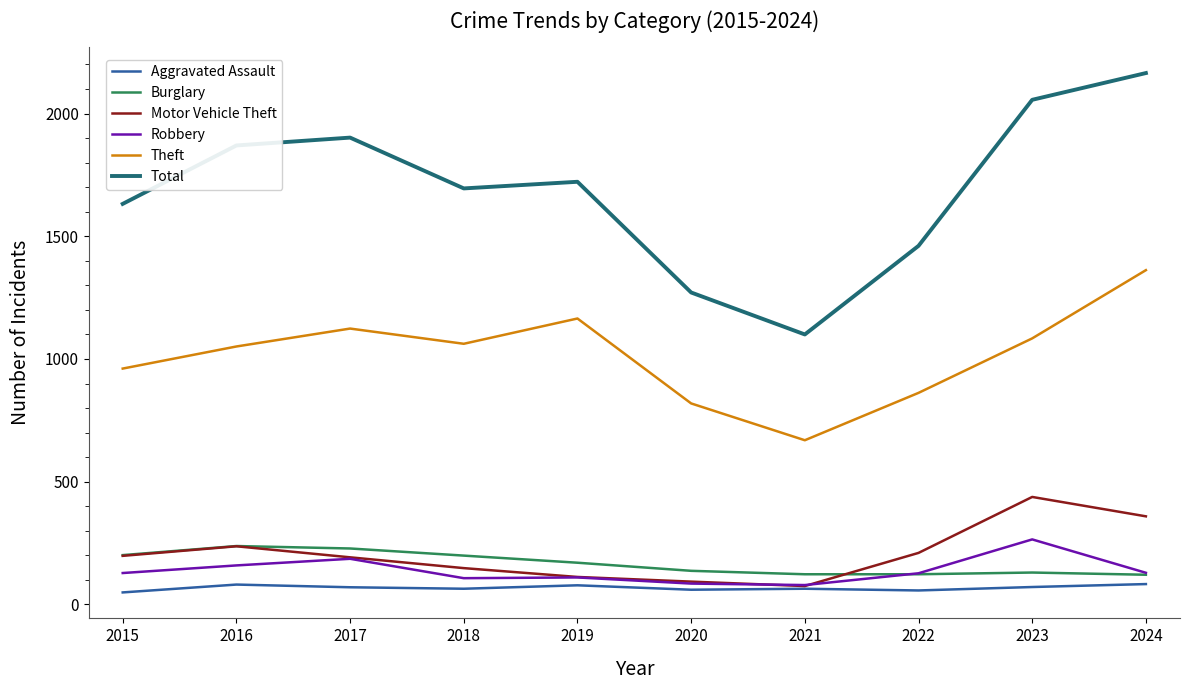

Which category has the lowest value in the Total series?

2021